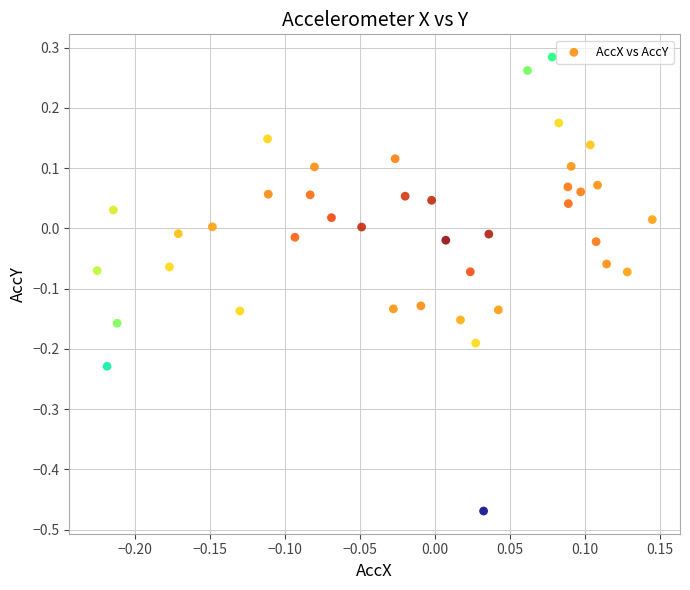

What is the range of X values (max minus min)?

0.4